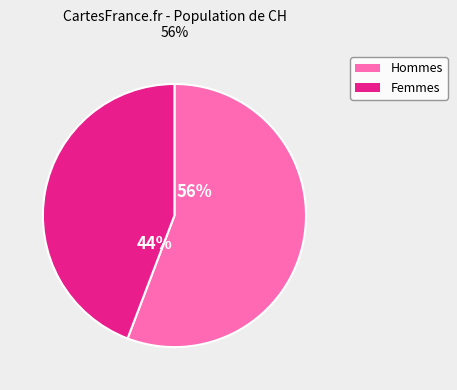

Is there any slice that represents more than half of the pie?

Yes